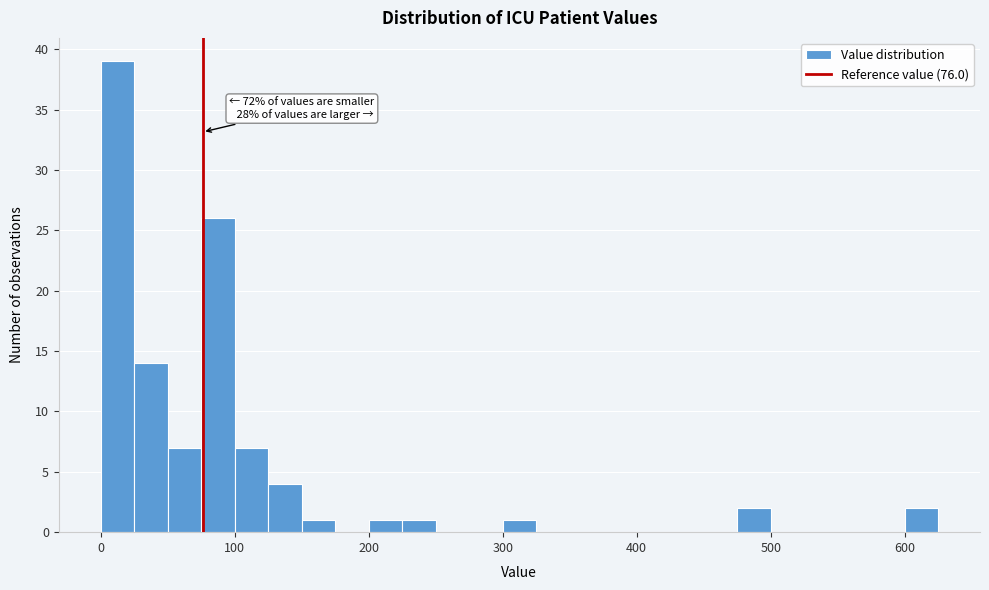

Around what value on the x-axis is the tallest bar? Give the approximate position of its centre, as read against the axis.

10